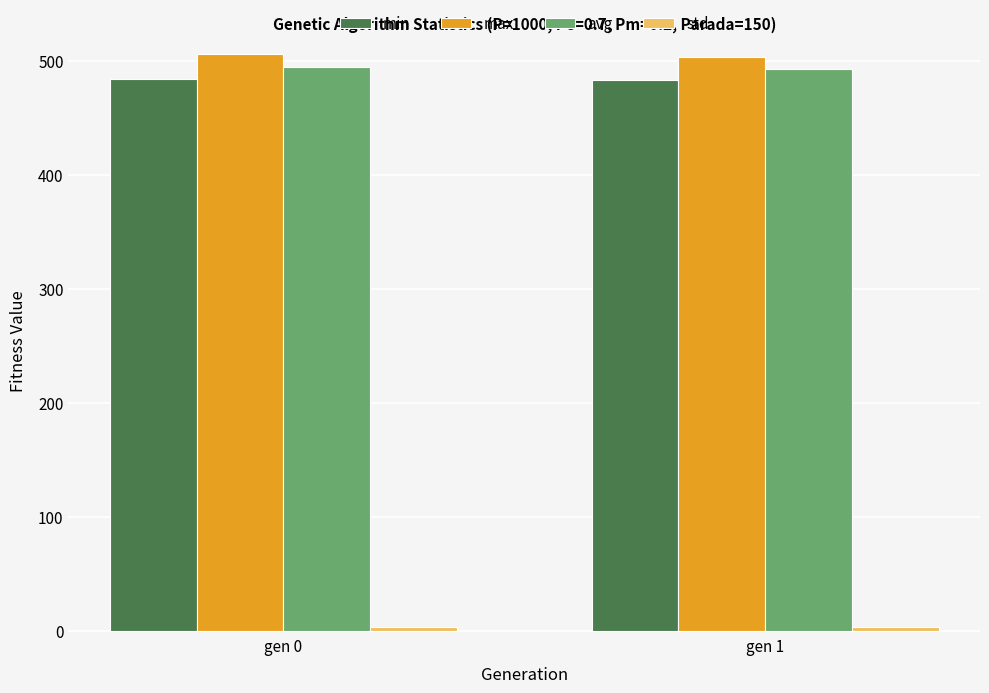

The value of avg at gen 1 is 312.0. True or false?

False